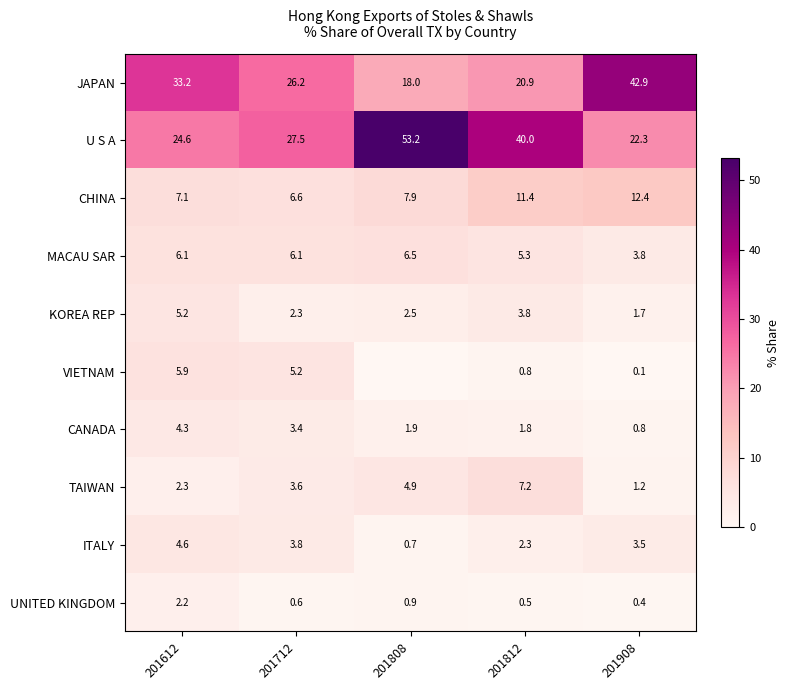

At how many categories does at least one series exceed 52?

1